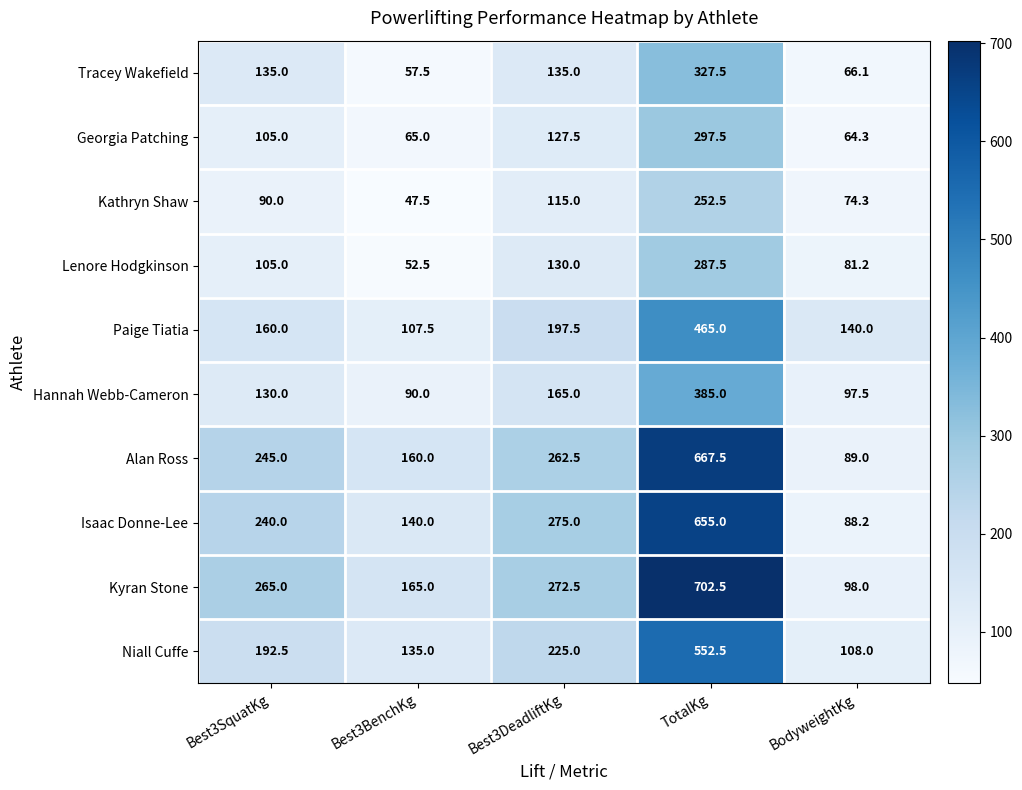

What is the spread (max minus min) of values at Best3SquatKg?

175.0